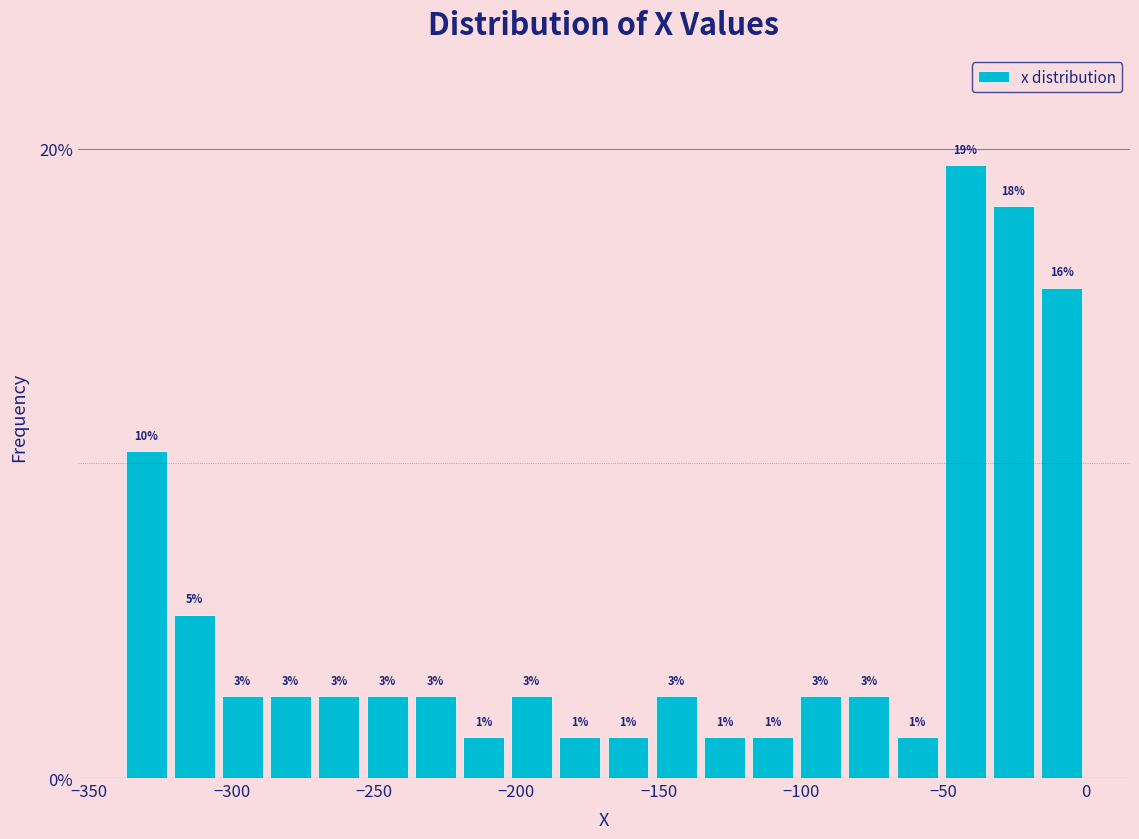

Read against the x-axis, roughly where is the centre of the tallest bar?

-40